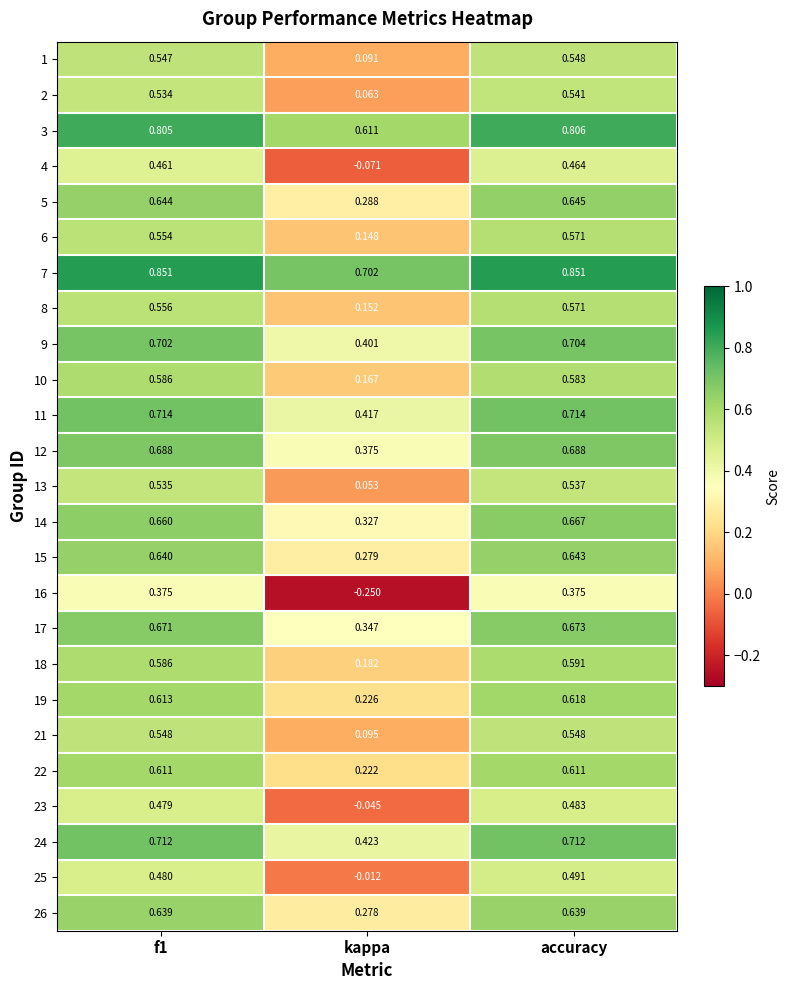

What is the total value across all series at accuracy?

15.3